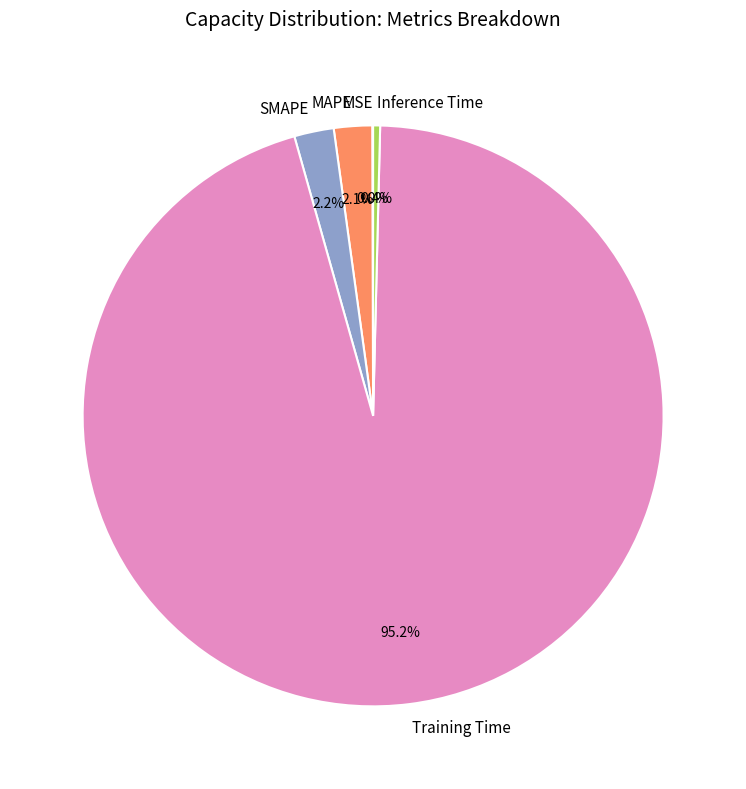

What is the largest slice in the pie chart?

Training Time